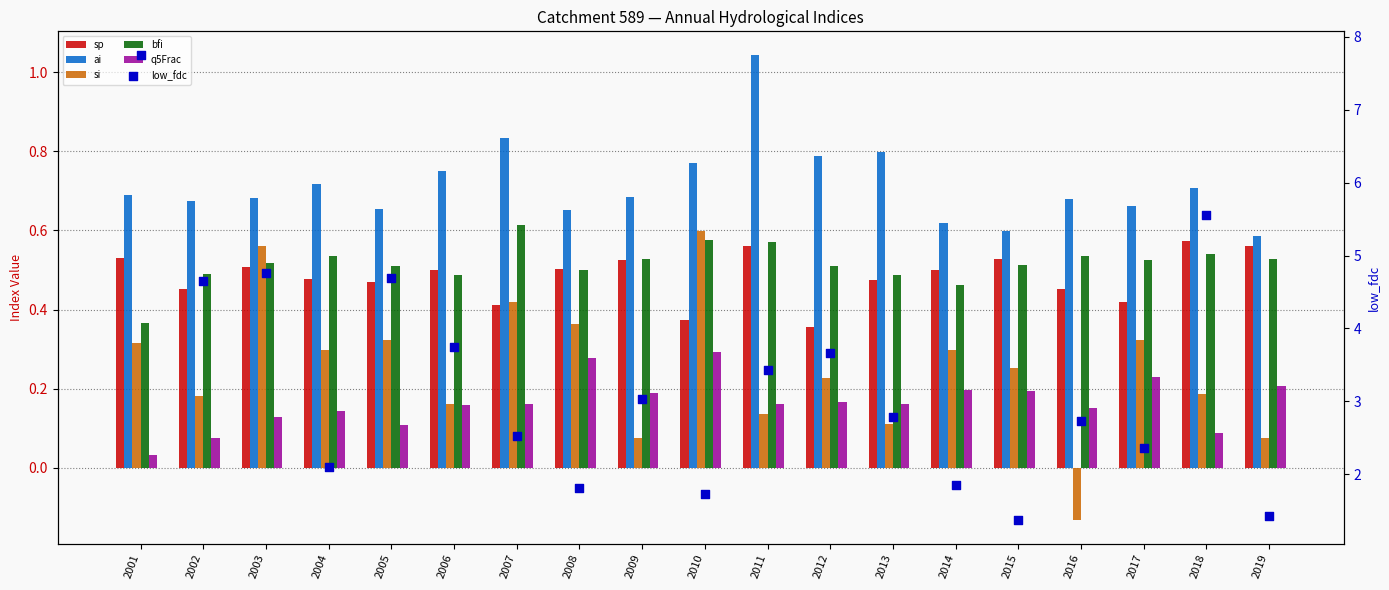

At how many categories does at least one series exceed 3?

9